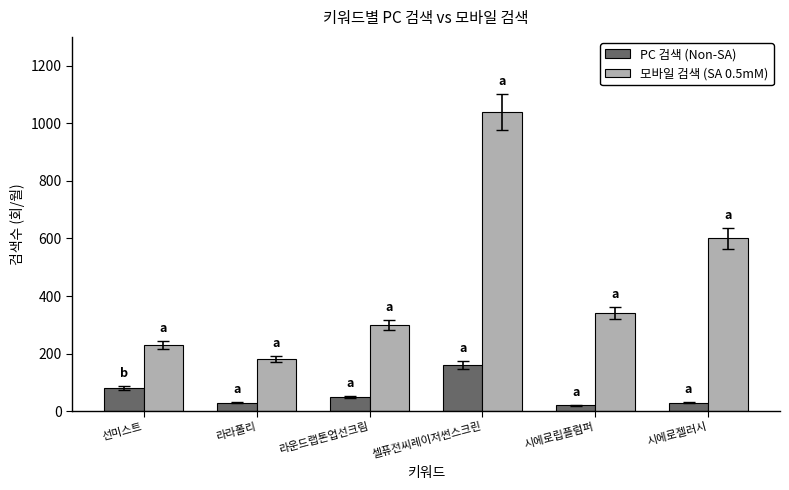

Rank the series at 라라폴리 from highest to lowest value.

모바일 검색 (SA 0.5mM), PC 검색 (Non-SA)